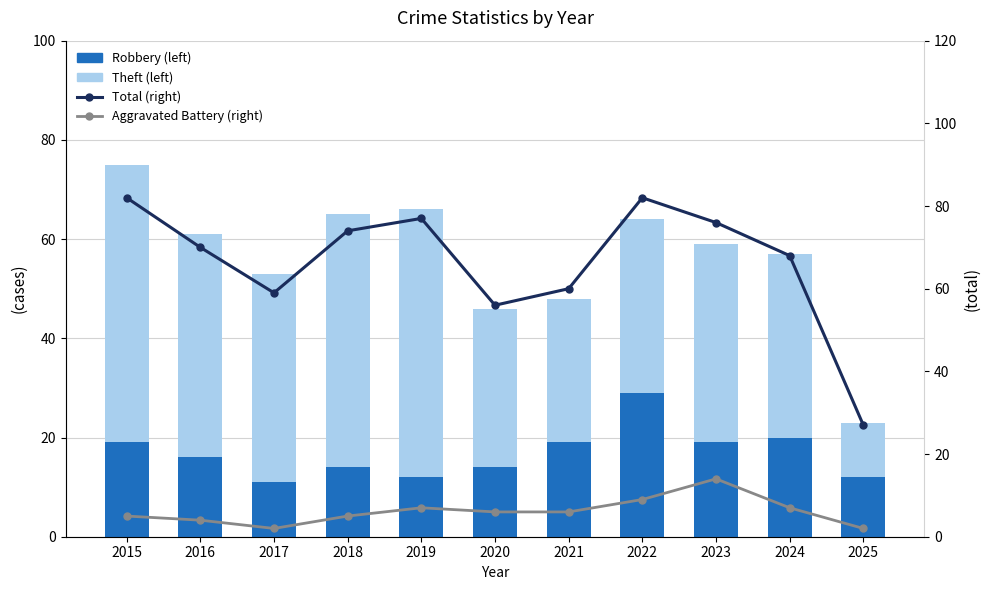

What is the value of the Theft (left) bar at the 11th from the left?

11